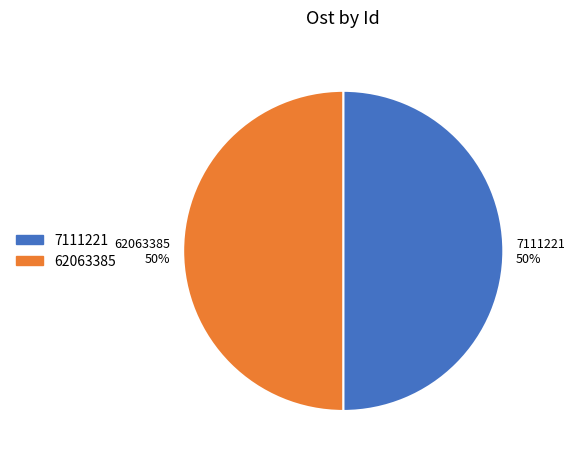

The 7111221 slice represents 45% of the pie. True or false?

False